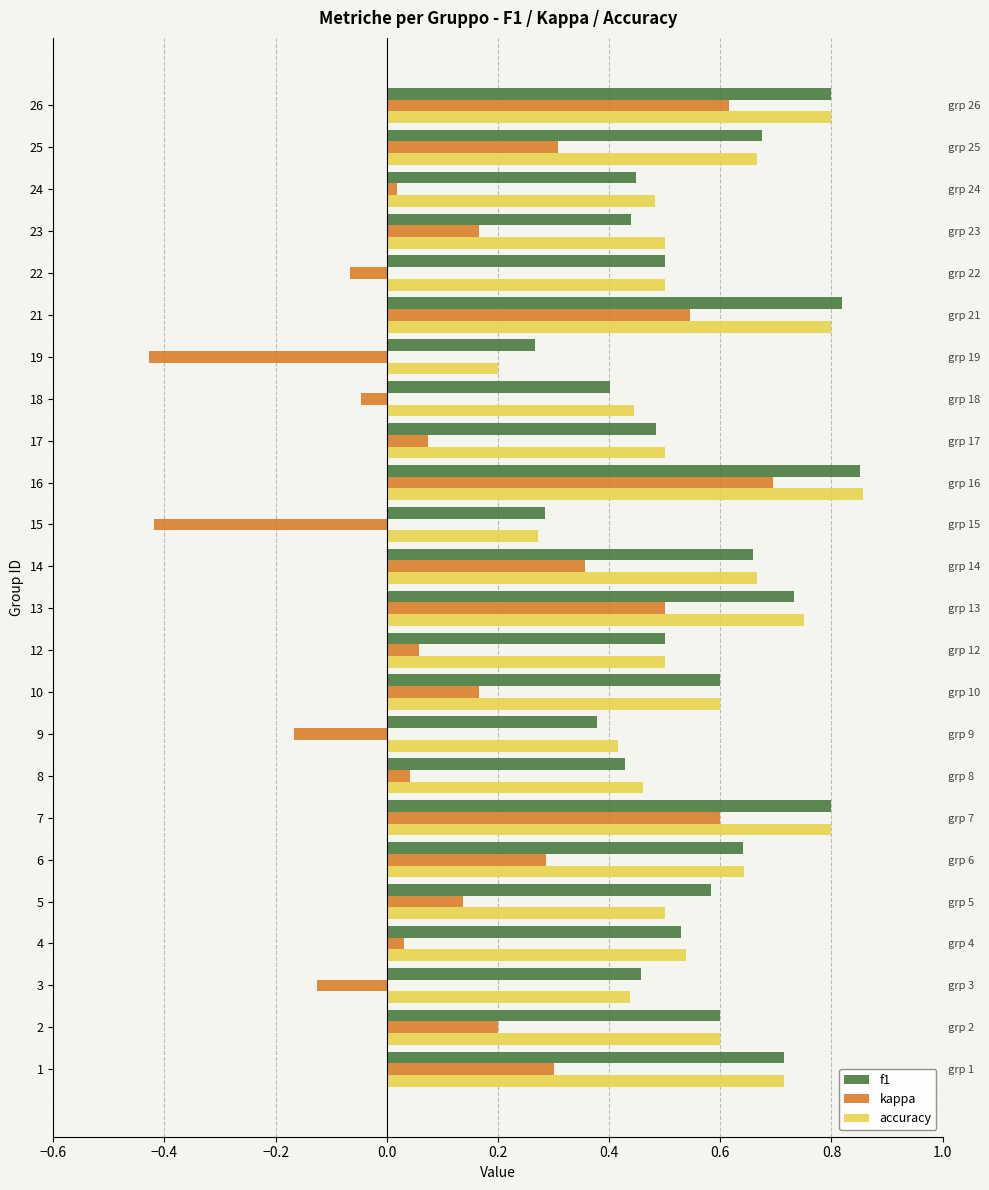

Which series changed the most between 4 and 17?

f1